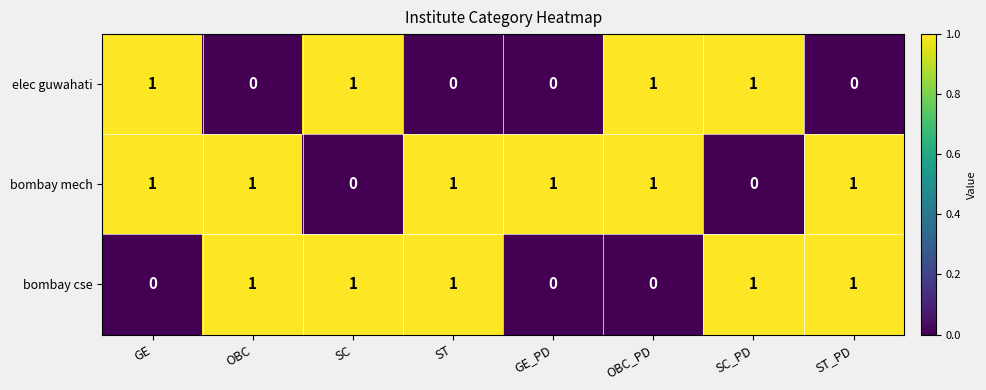

The value of elec guwahati at SC_PD is 2. True or false?

False